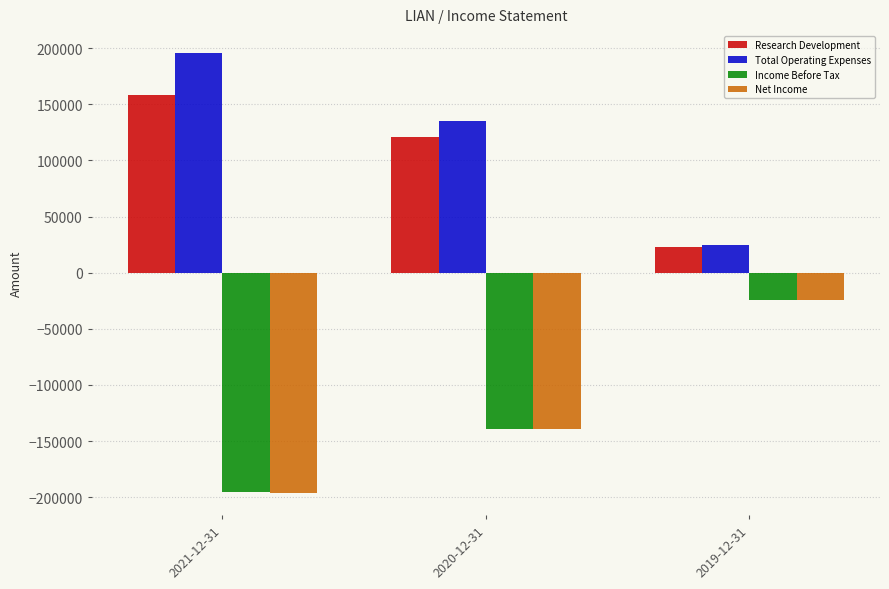

The value of Research Development at 2020-12-31 is 185906. True or false?

False